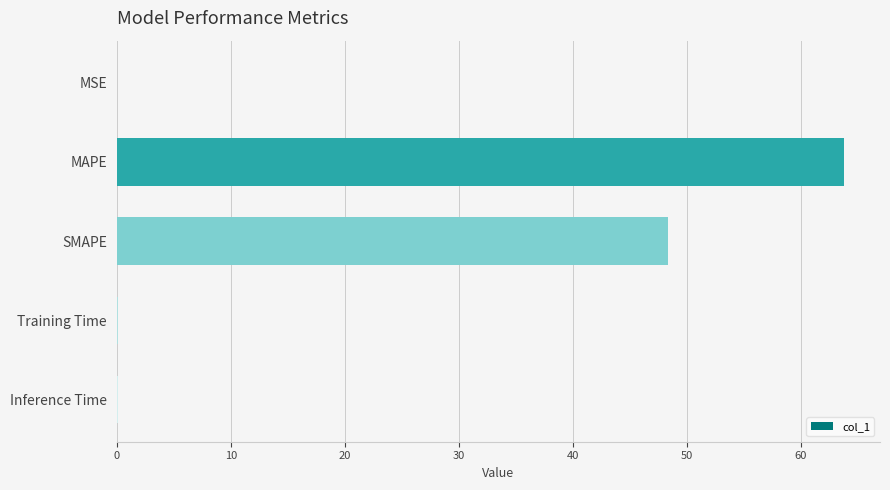

What is the maximum value shown in the chart?

63.8